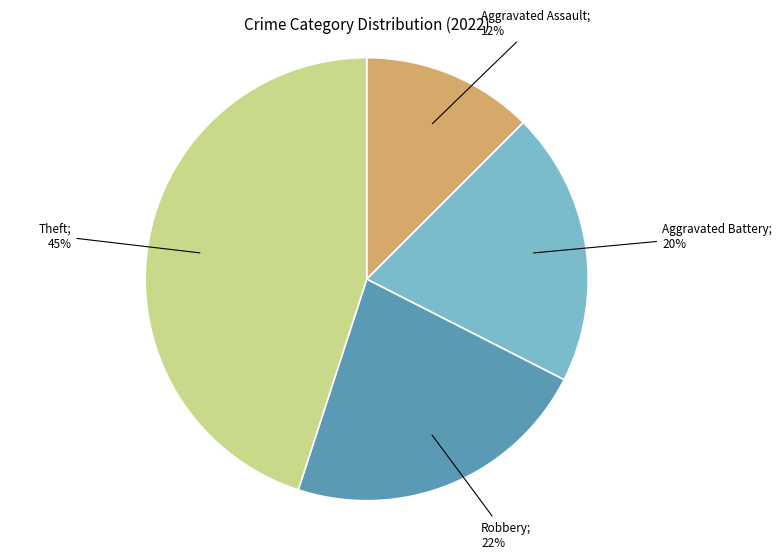

Is there a majority slice in this chart?

No